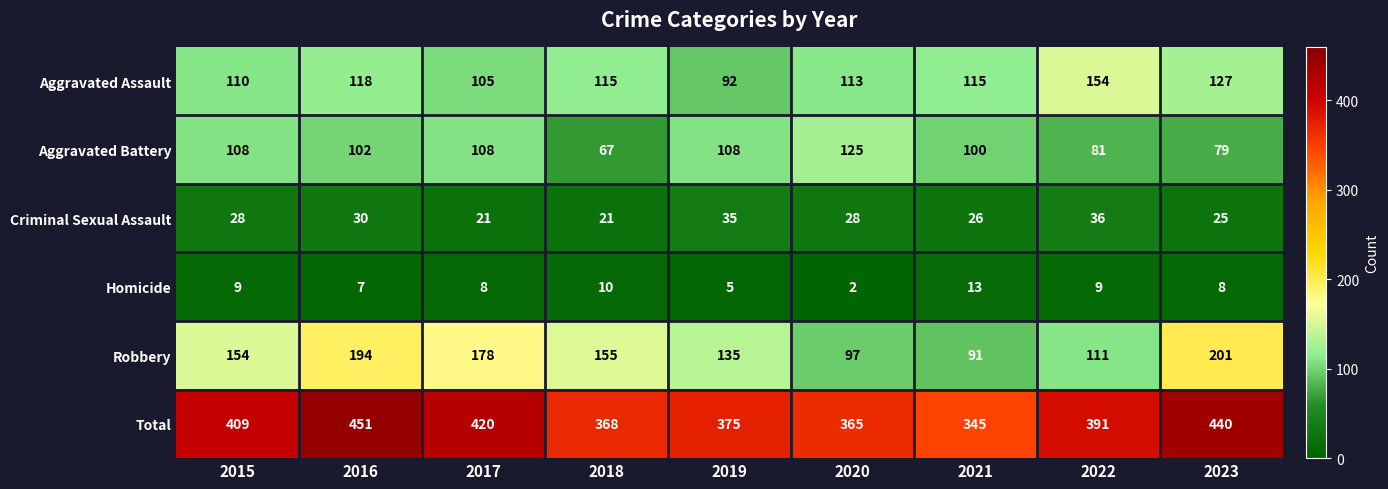

At how many categories does at least one series exceed 401?

4